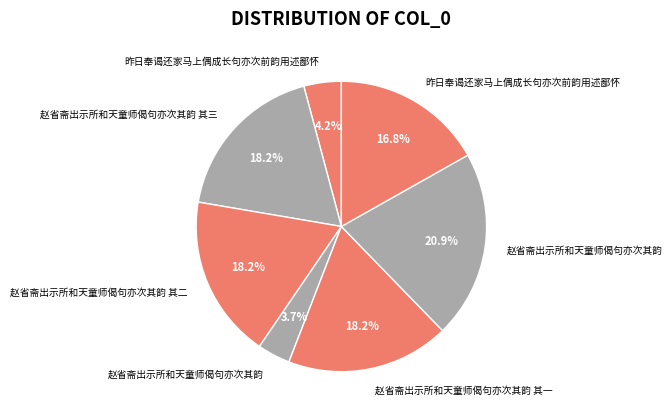

How many slices are in this pie chart?

7